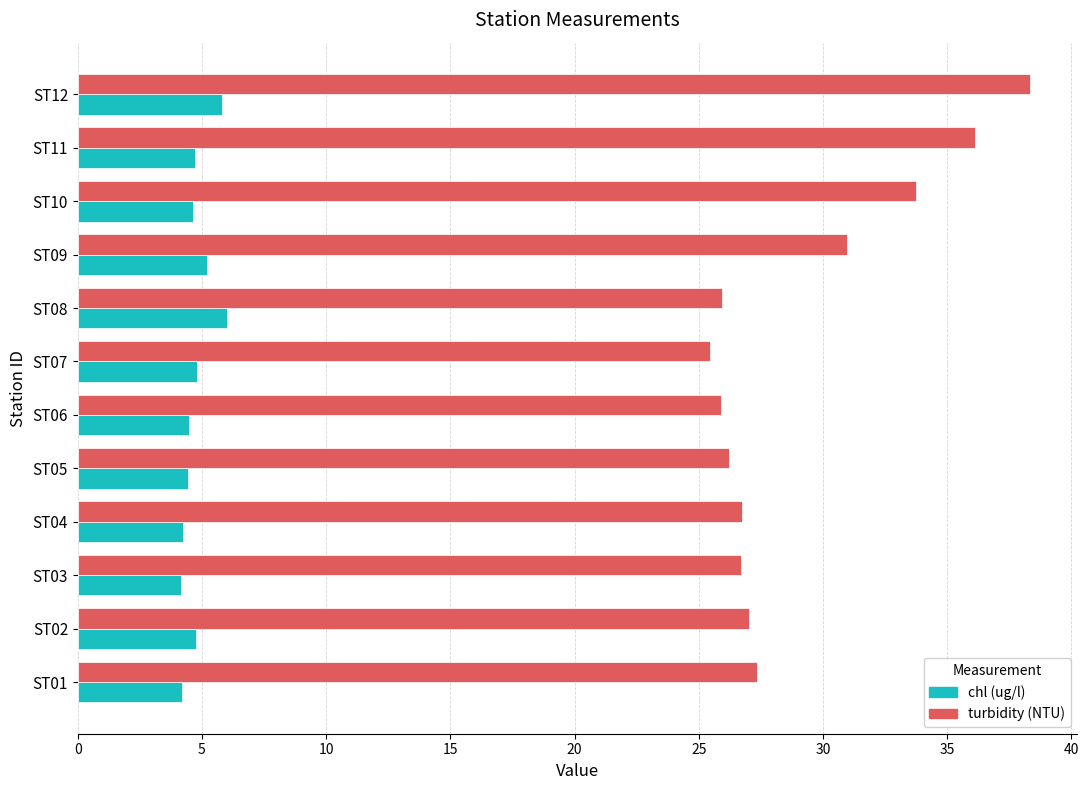

What is the minimum value for chl (ug/l)?

4.2